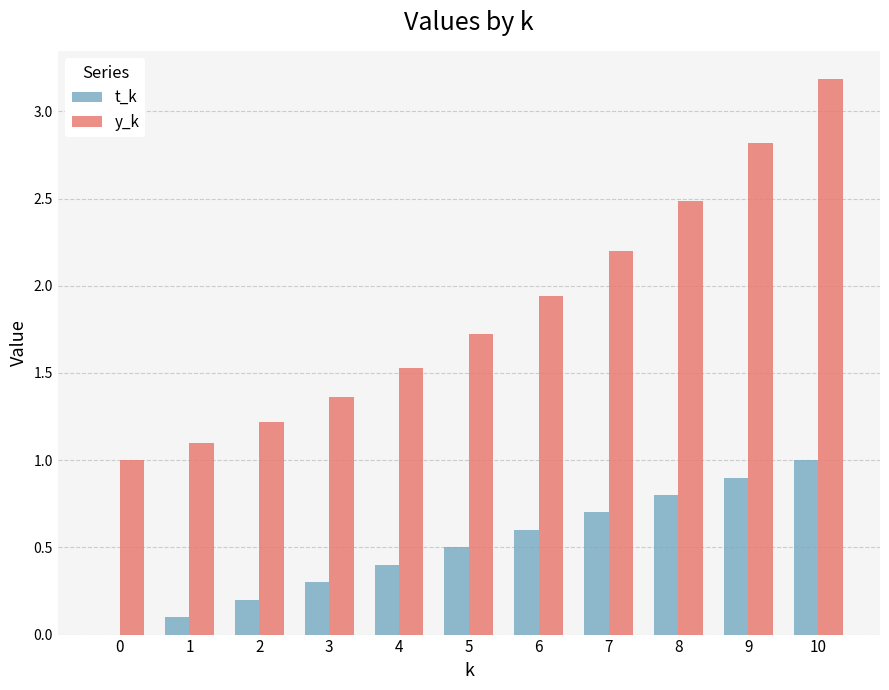

What are all the series names shown in the legend?

t_k, y_k